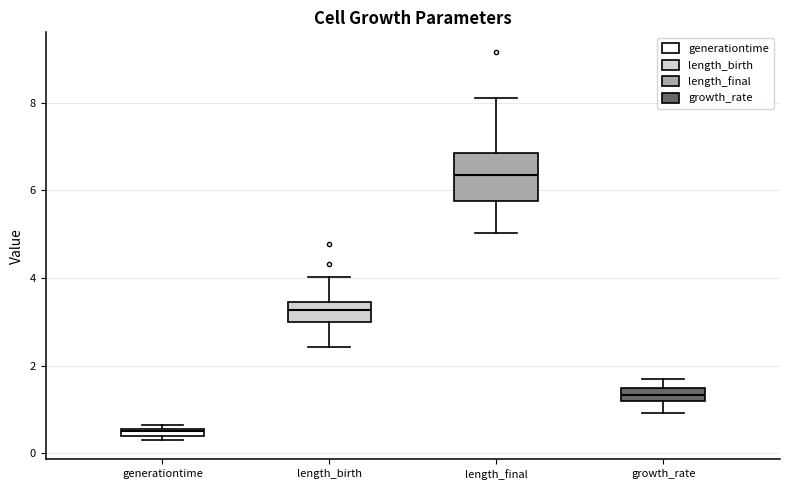

Where does the lower whisker of the box for length_birth end on the y-axis? The values are not printed on the chart, so give them approximately, as read against the axis.

2.4